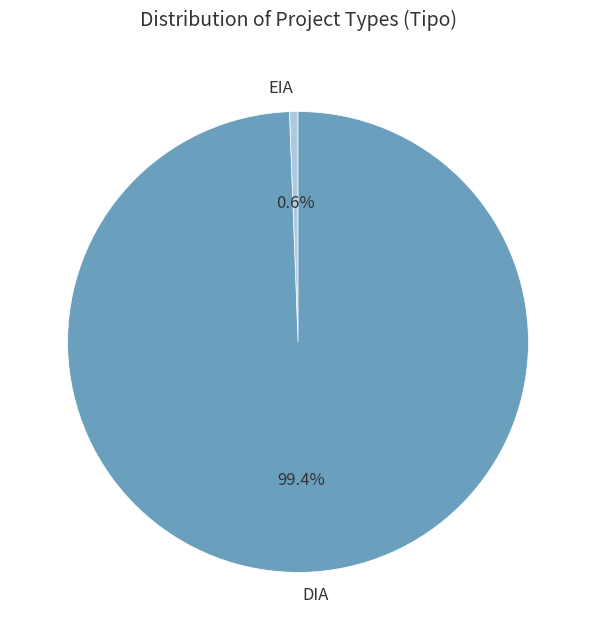

To the nearest percent, what is the difference between the EIA and DIA slice percentages?

99%